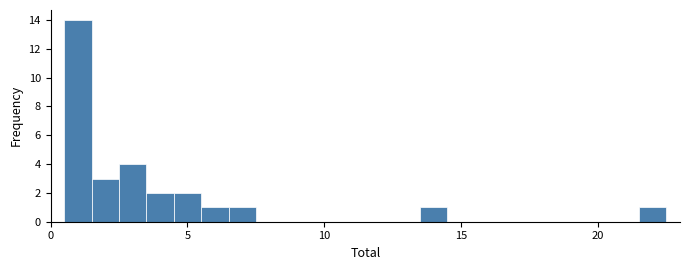

Read against the x-axis, roughly where is the centre of the tallest bar?

1.0